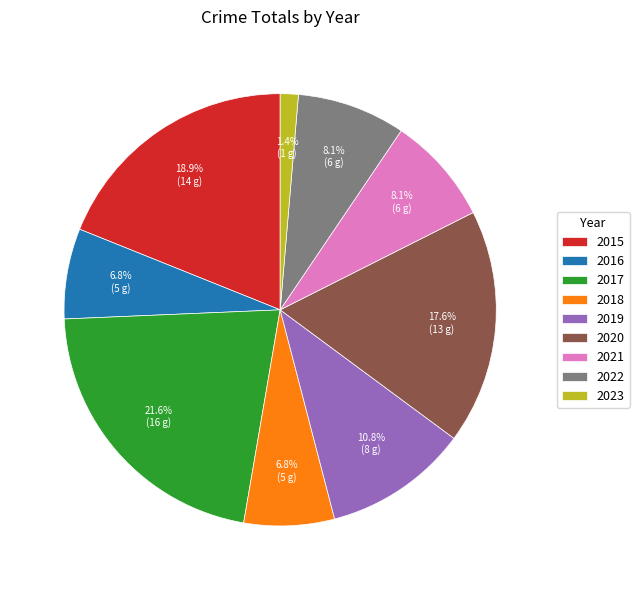

Is 2021 the majority of the pie?

No